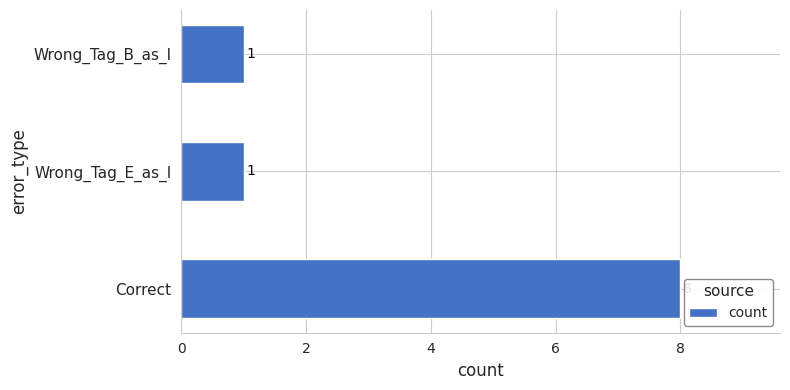

What is the average value?

3